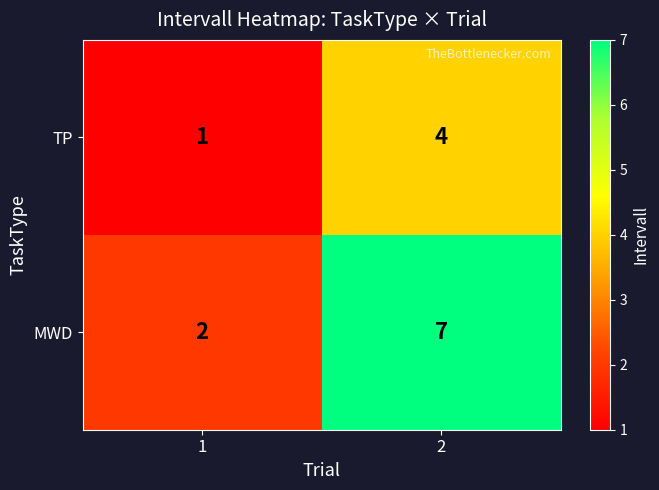

How many data points does each series have?

2